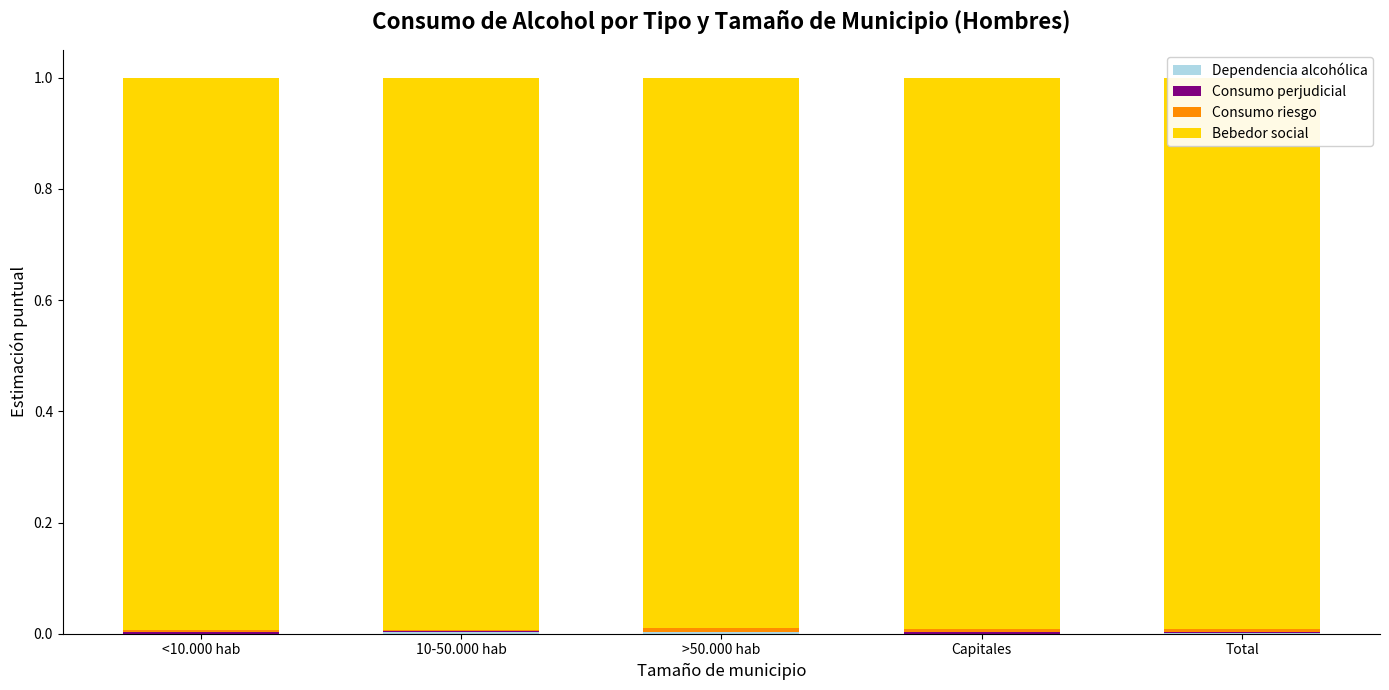

True or false: Bebedor social has a value of 0.4 at Total.

False